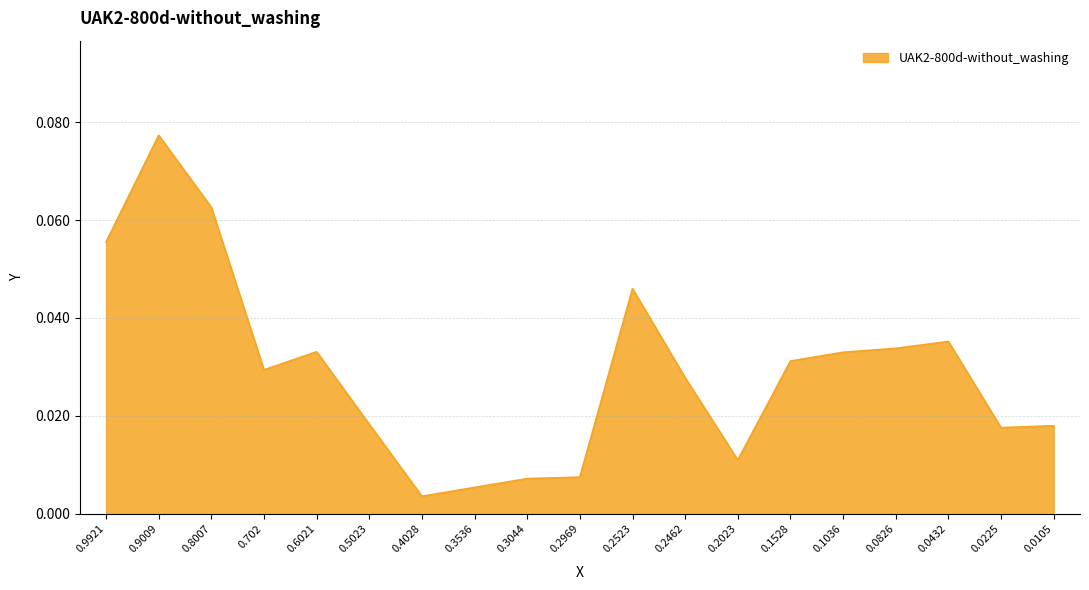

Between 0.2523 and 0.2462, which is larger?

0.2523